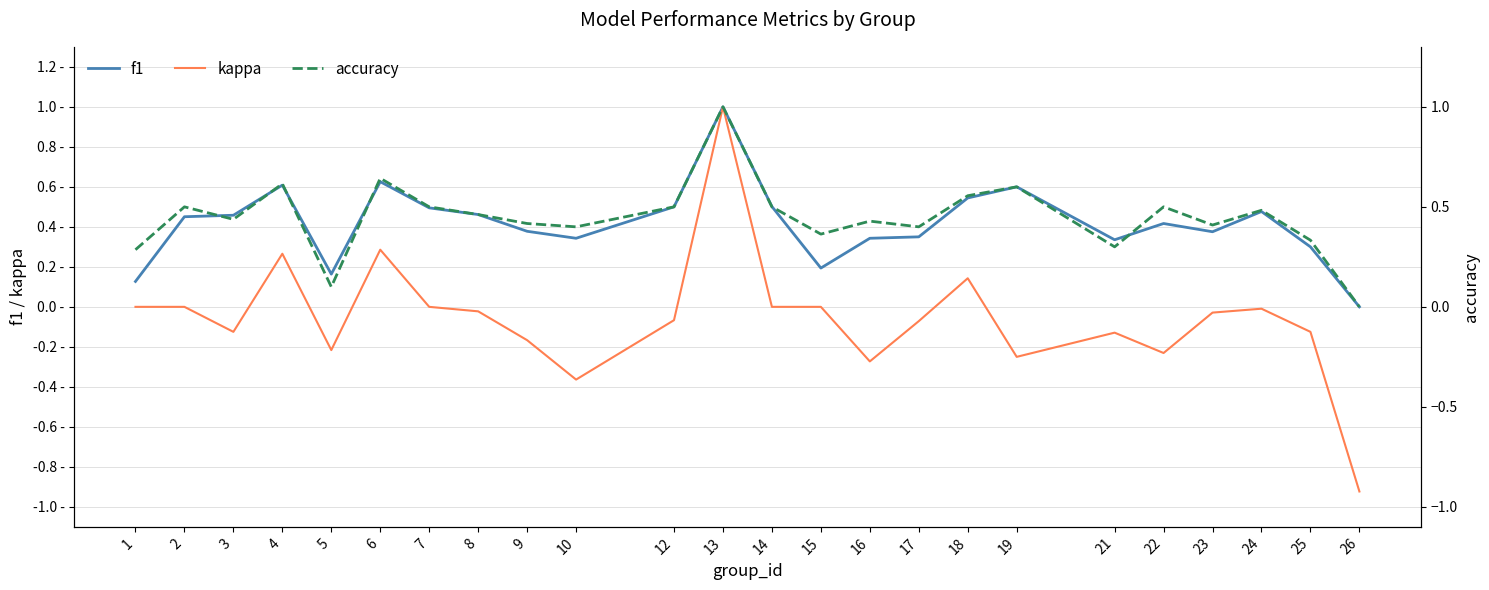

In accuracy, how many points are higher than both neighbors (excluding endpoints)?

8